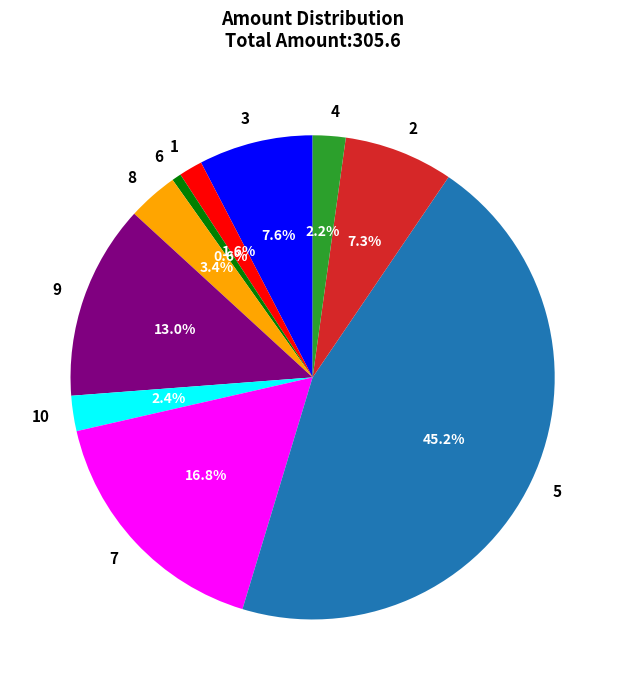

Does any single category account for the majority?

No